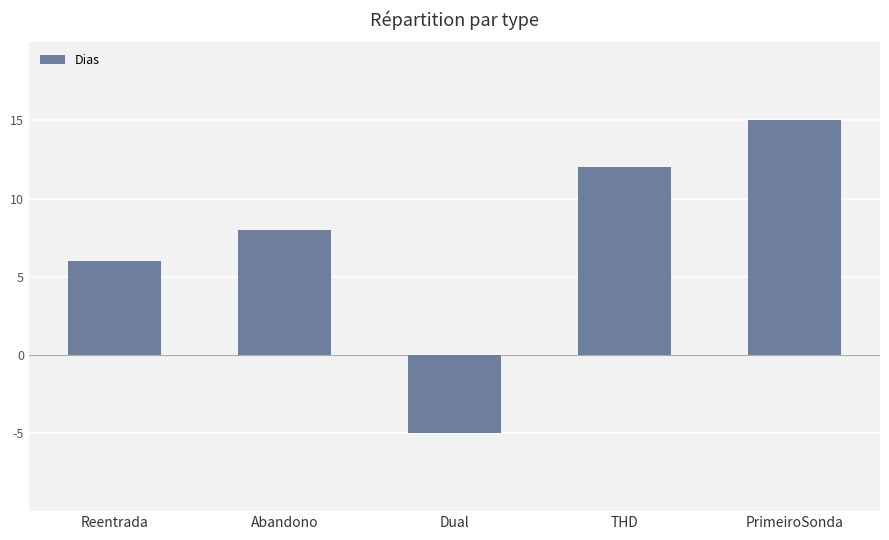

True or false: the data shows 6 at Reentrada.

True